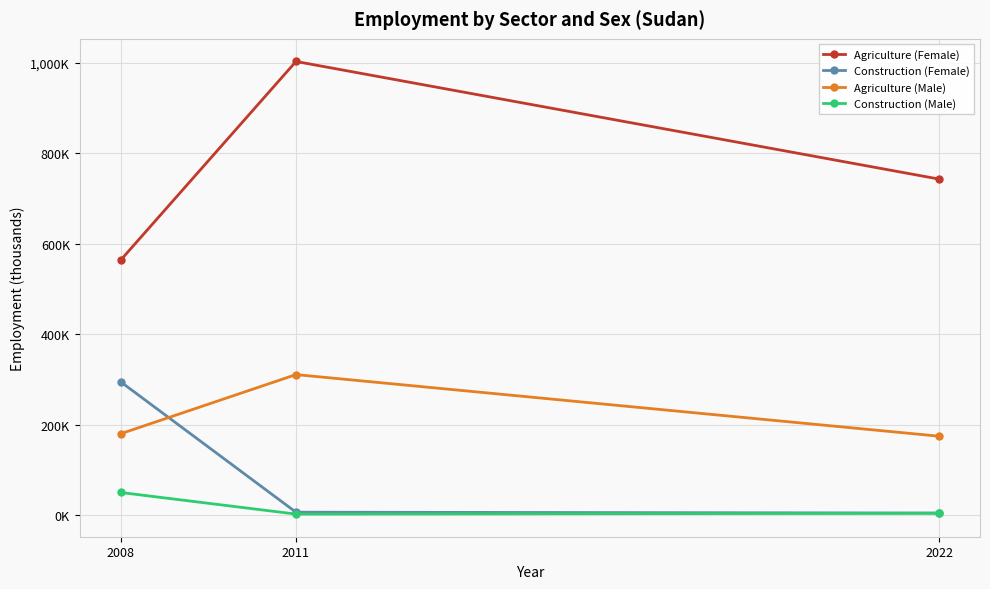

What are all the series names shown in the legend?

Agriculture (Female), Construction (Female), Agriculture (Male), Construction (Male)